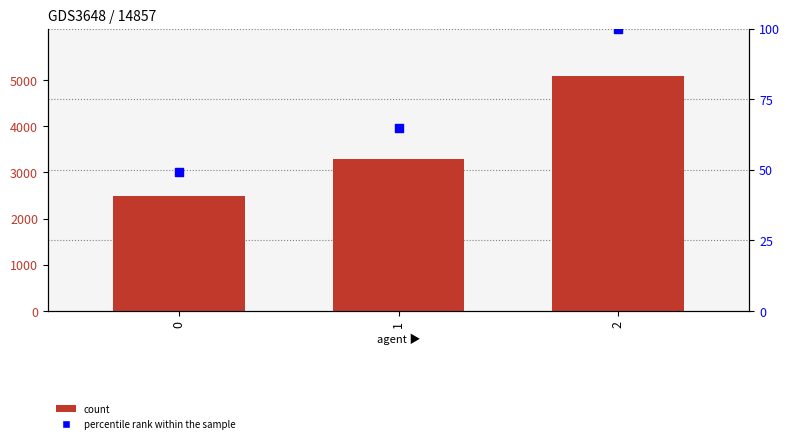

What is the total value across all series at 1?

3364.7